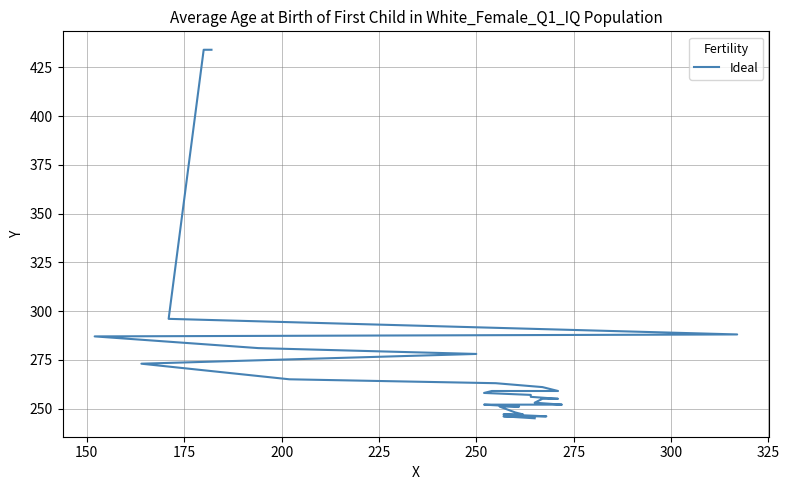

The chart shows a value of 389 at 150. True or false?

False